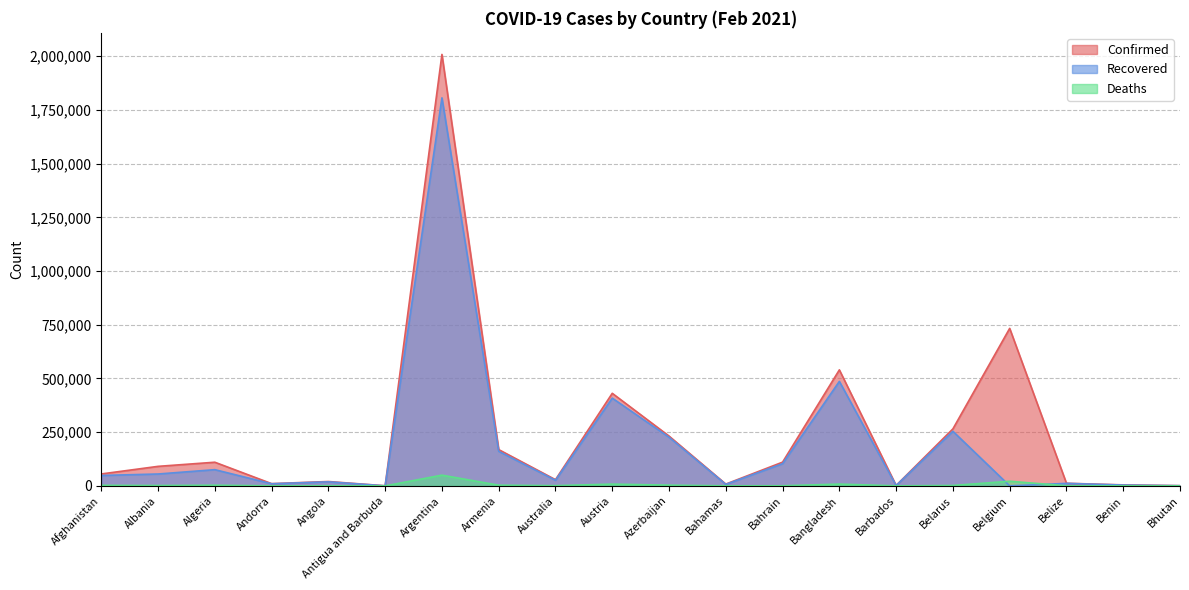

Is it true that Recovered equals 1806260 at Argentina?

True